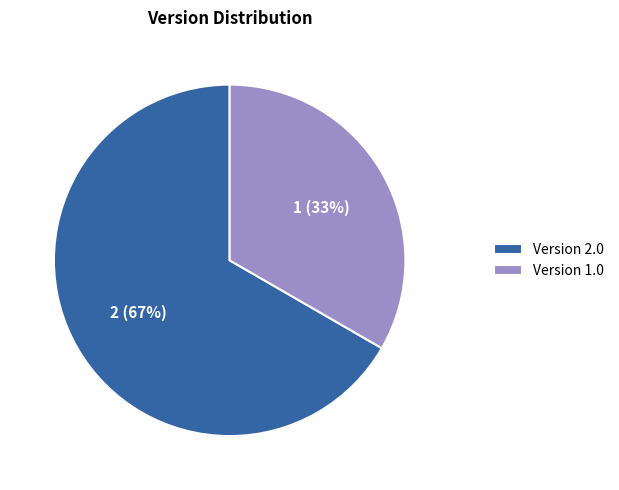

Which category accounts for the majority?

Version 2.0